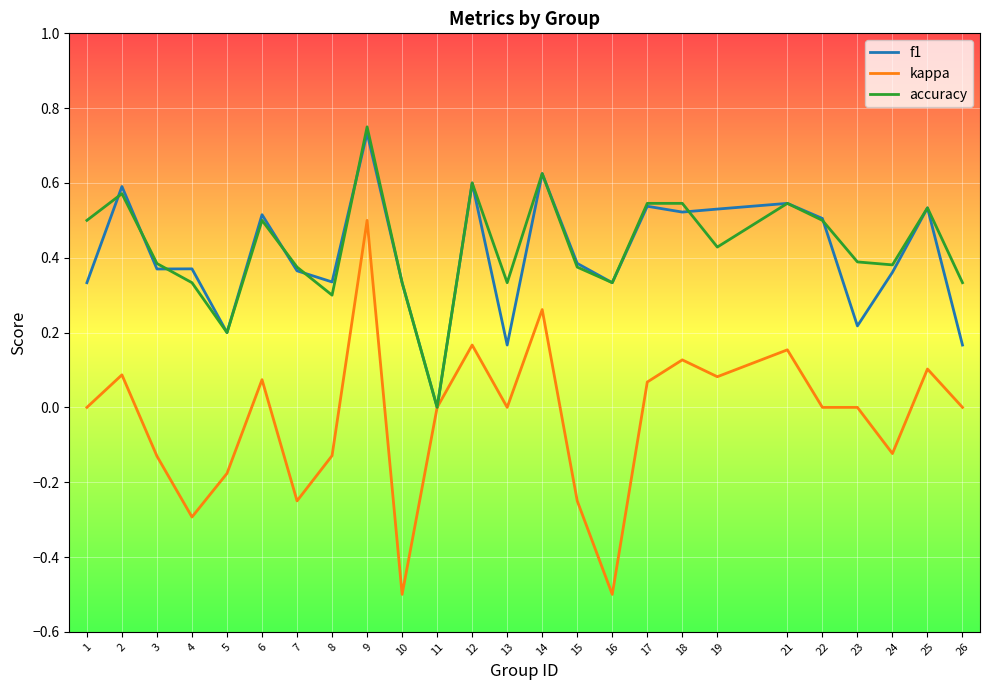

Which category has the lowest value in the accuracy series?

11